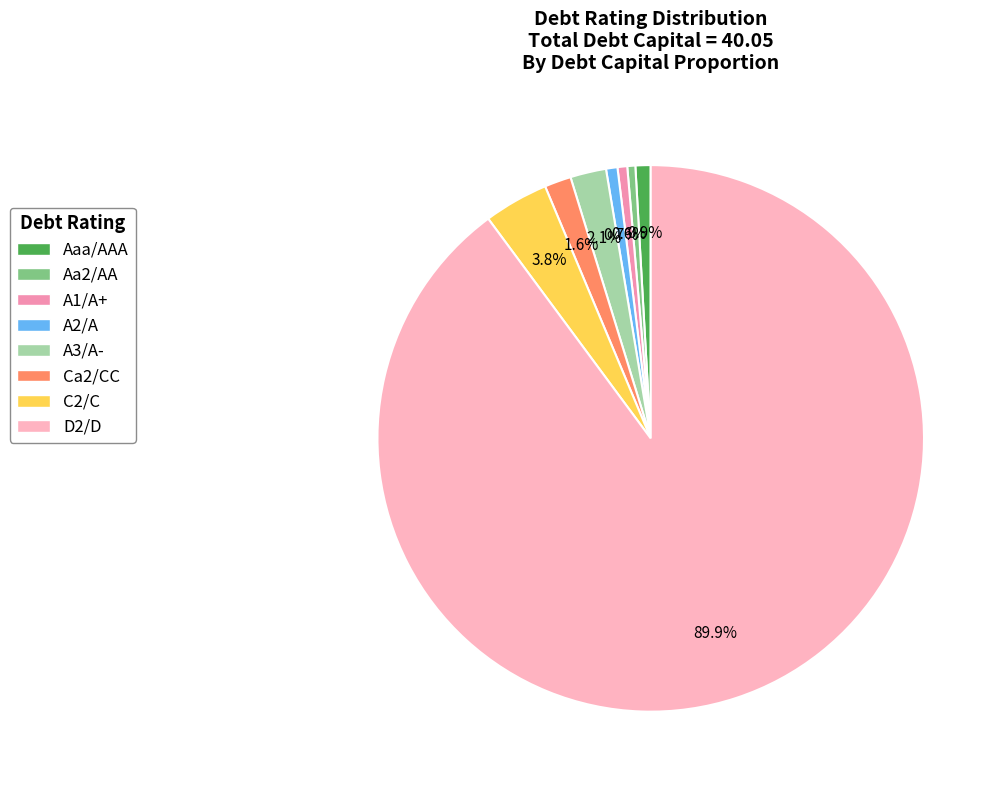

To the nearest percent, what is the average slice percentage?

12%